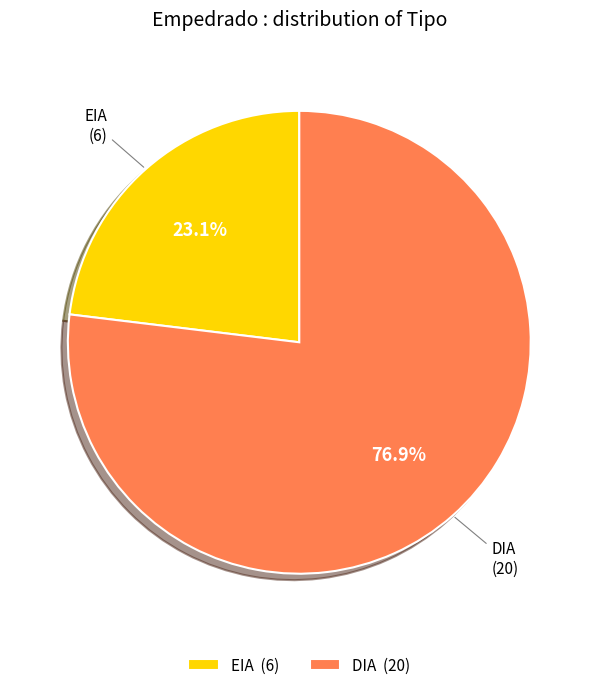

Combined, do DIA and EIA account for over 50%?

Yes